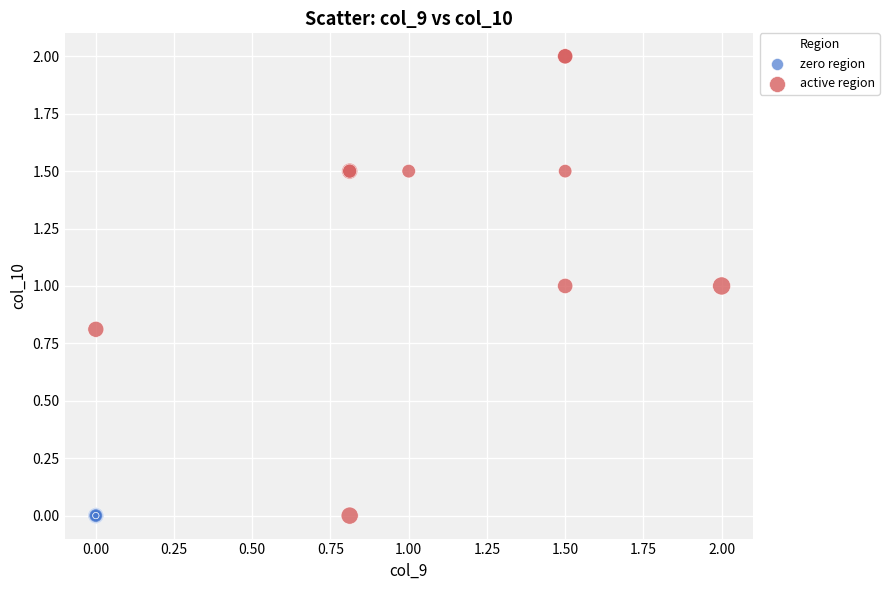

Which series reaches the maximum Y coordinate?

active region